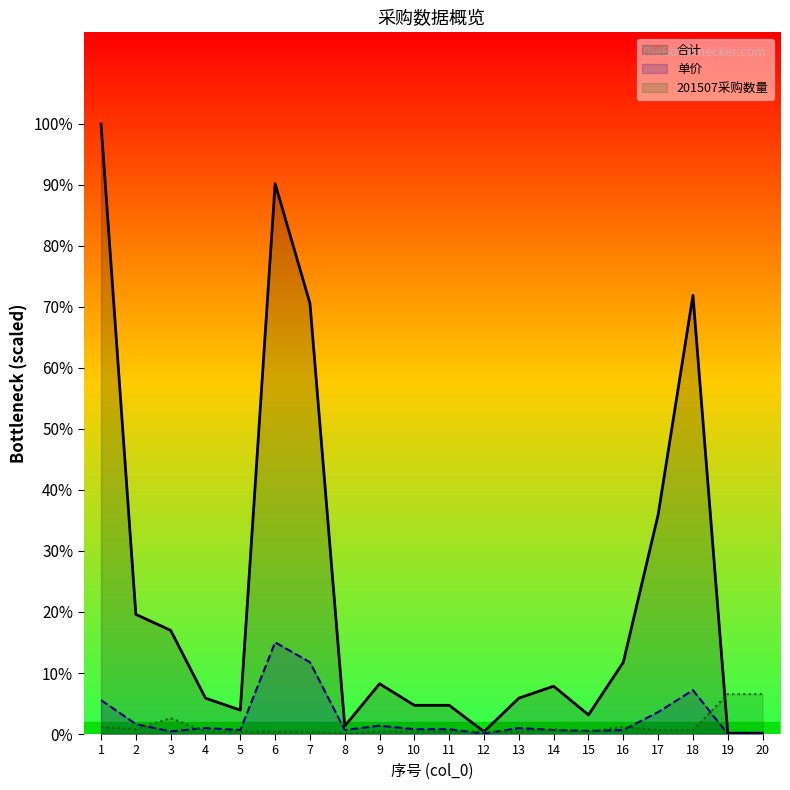

True or false: 201507采购数量 has more than 1 points higher than both neighbors.

True